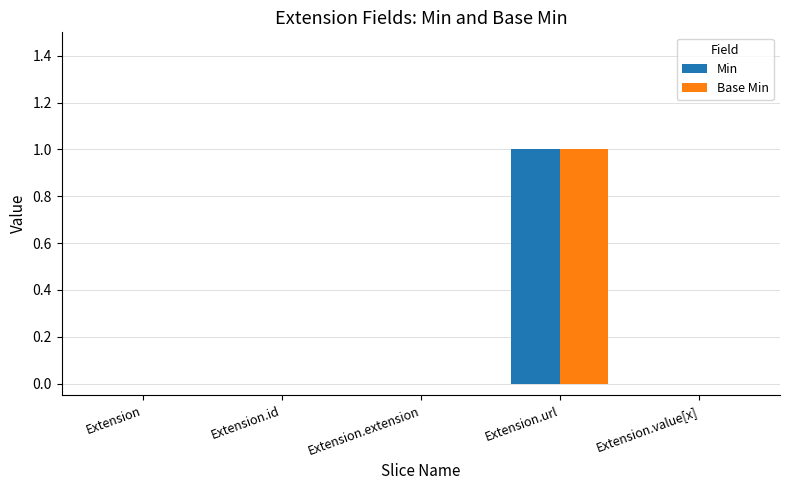

The Min series shows 0 at Extension.id. True or false?

True